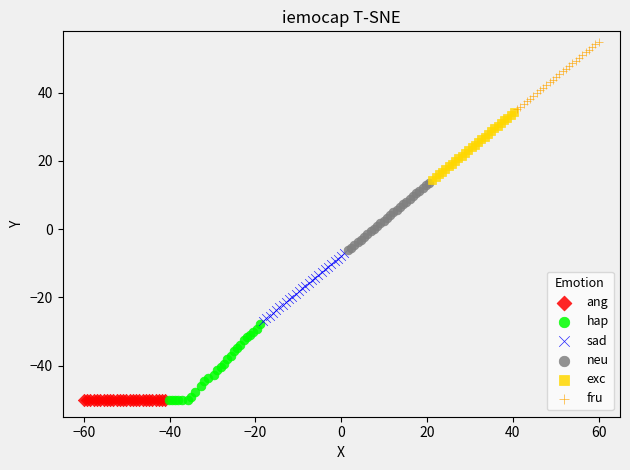

Which series reaches the maximum Y coordinate?

fru